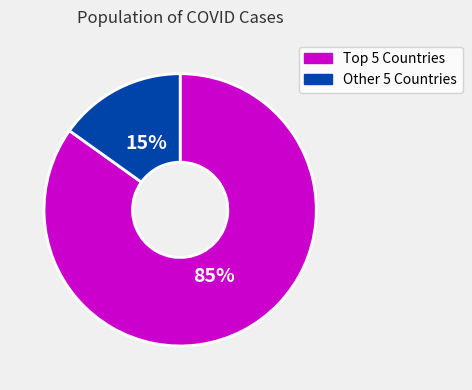

To the nearest percent, what is the difference between the largest and smallest slice percentages?

70%